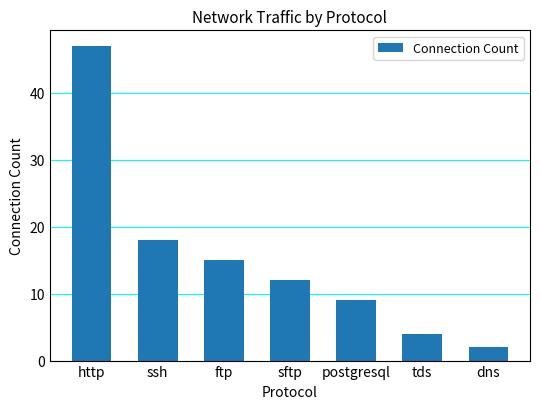

What is the sum of all values?

107